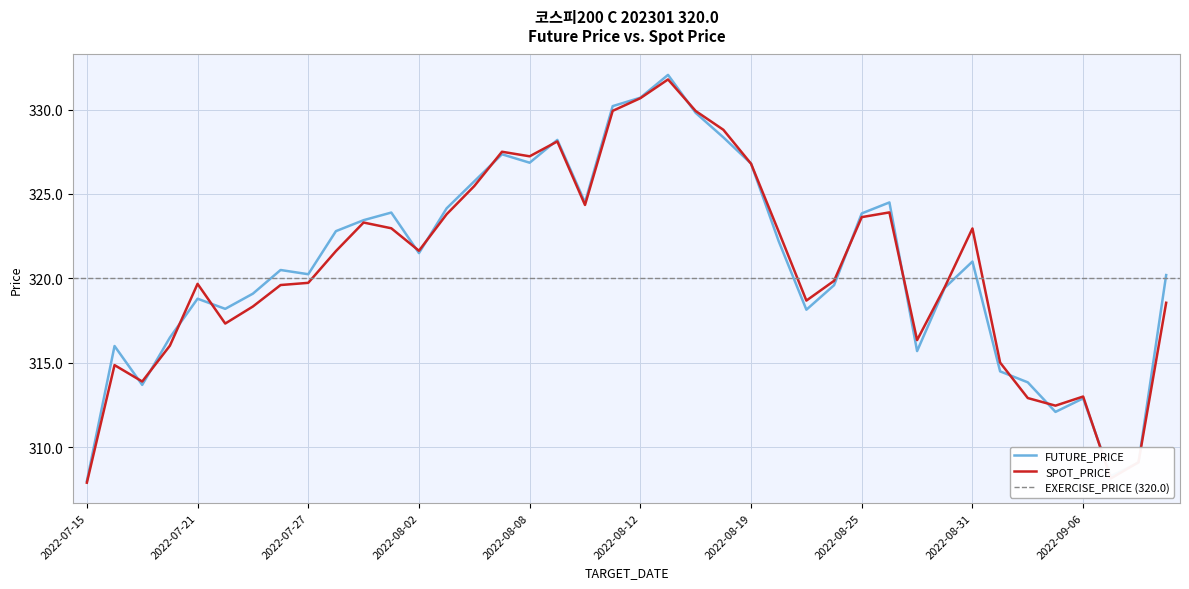

What is the minimum value shown in the chart?

307.9